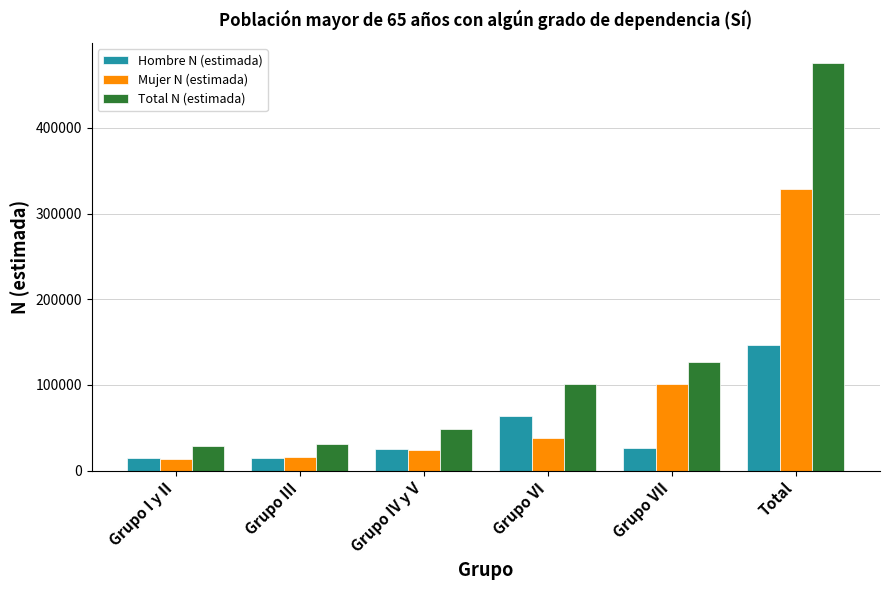

Which category has the highest value in the Hombre N (estimada) series?

Total